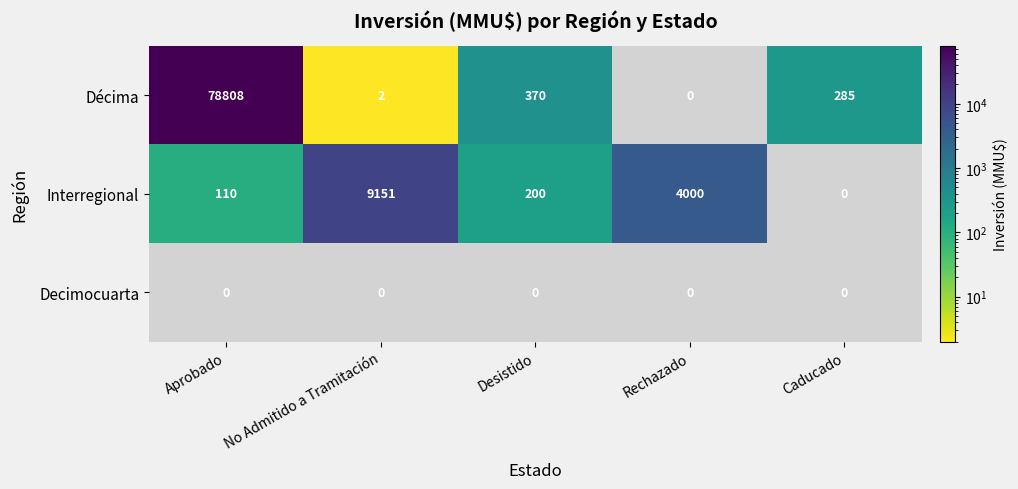

Where is Décima nearest to the value 39404?

Desistido